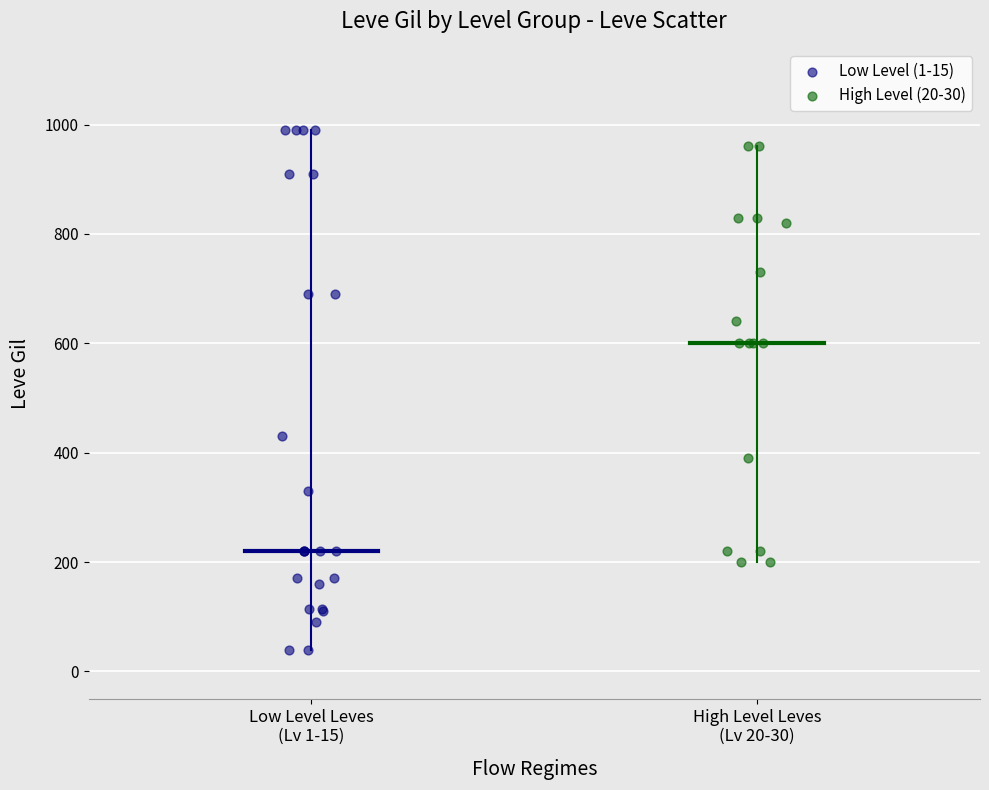

Which series has the largest Y range (max minus min)?

Low Level (1-15)